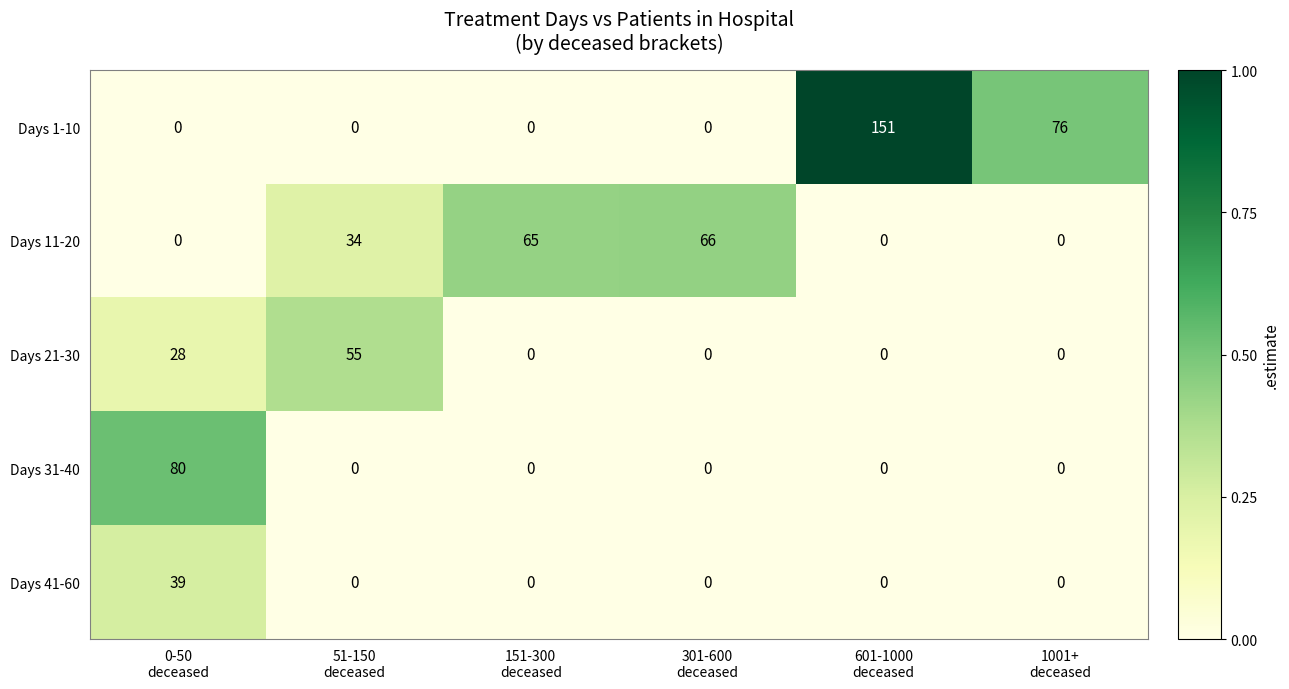

How many Days 1-10 values are between 0 and 76?

5